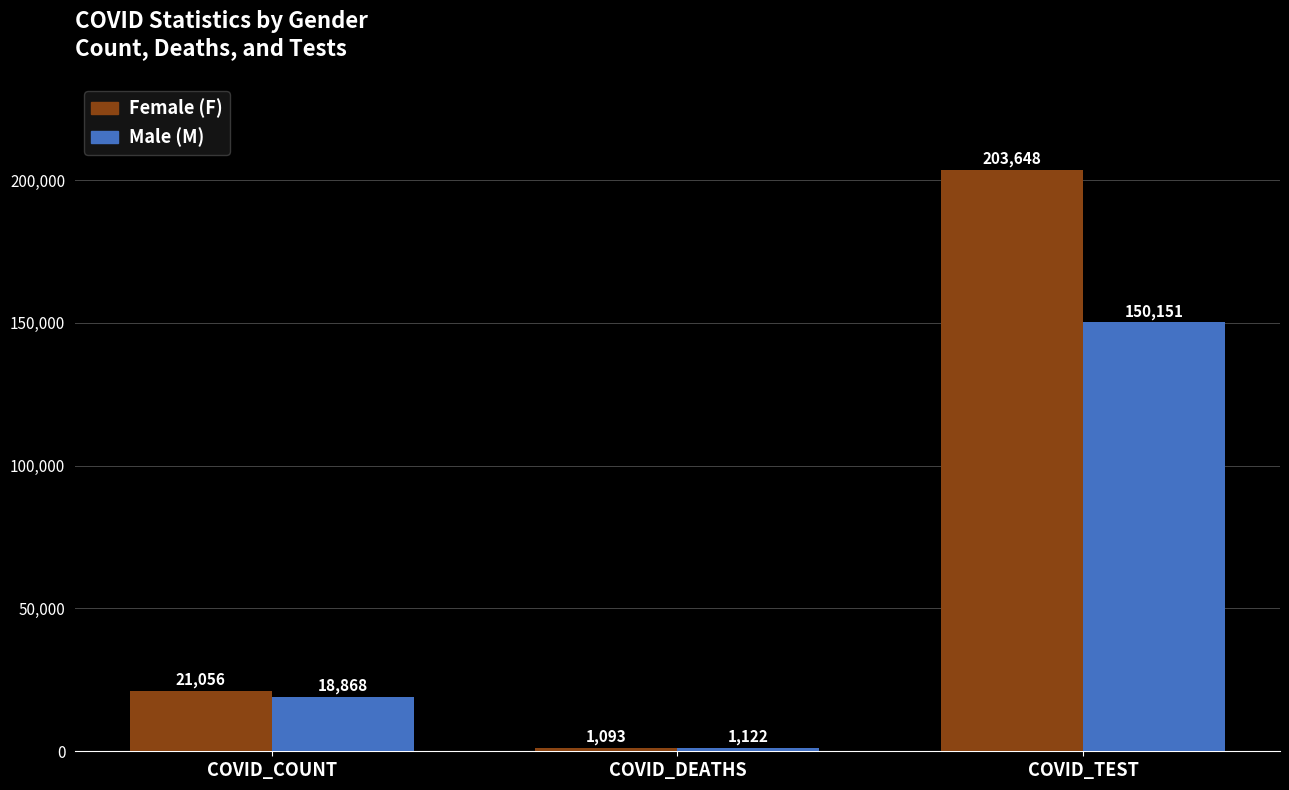

Reading left to right, what are all the values shown in this chart?

F: 21056	1093	203648
M: 18868	1122	150151